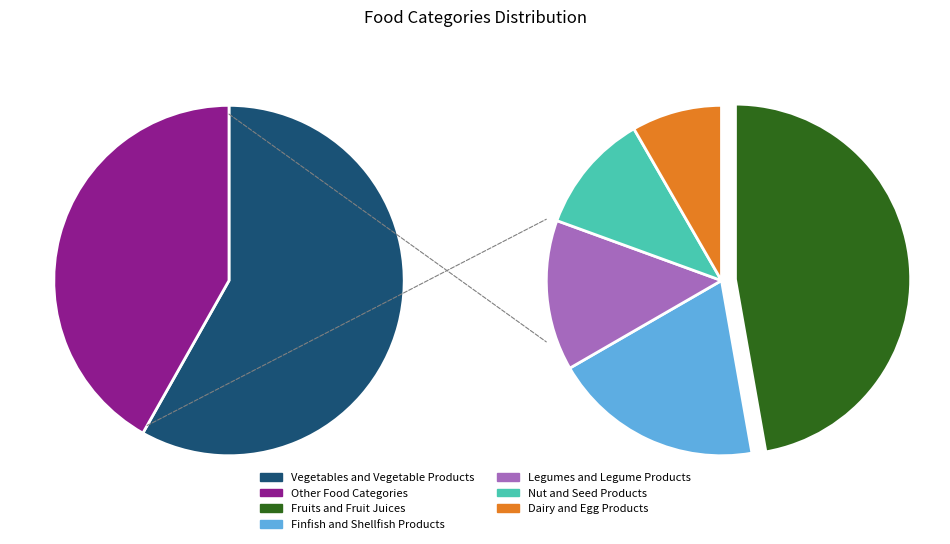

Is there a majority slice in this chart?

Yes